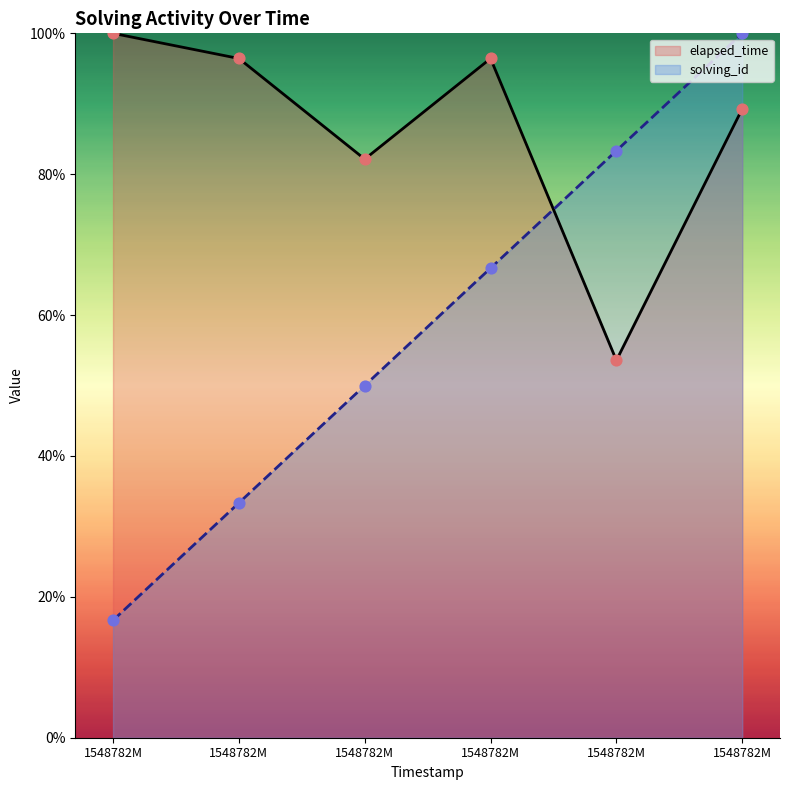

What are all the series names shown in the legend?

elapsed_time, solving_id